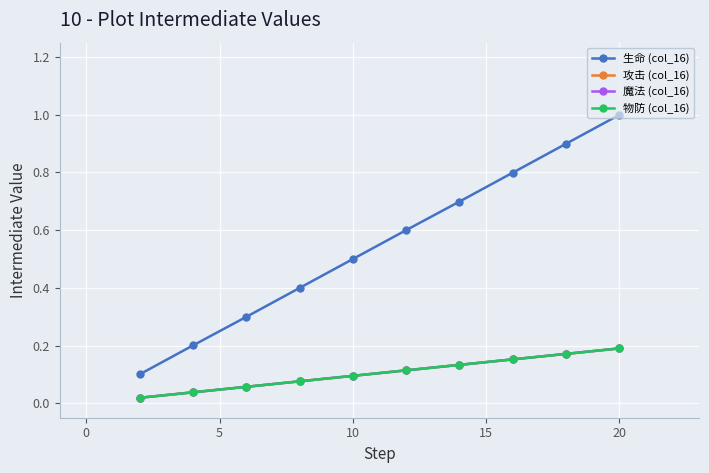

Which series has the largest total across all categories?

生命 (col_16)